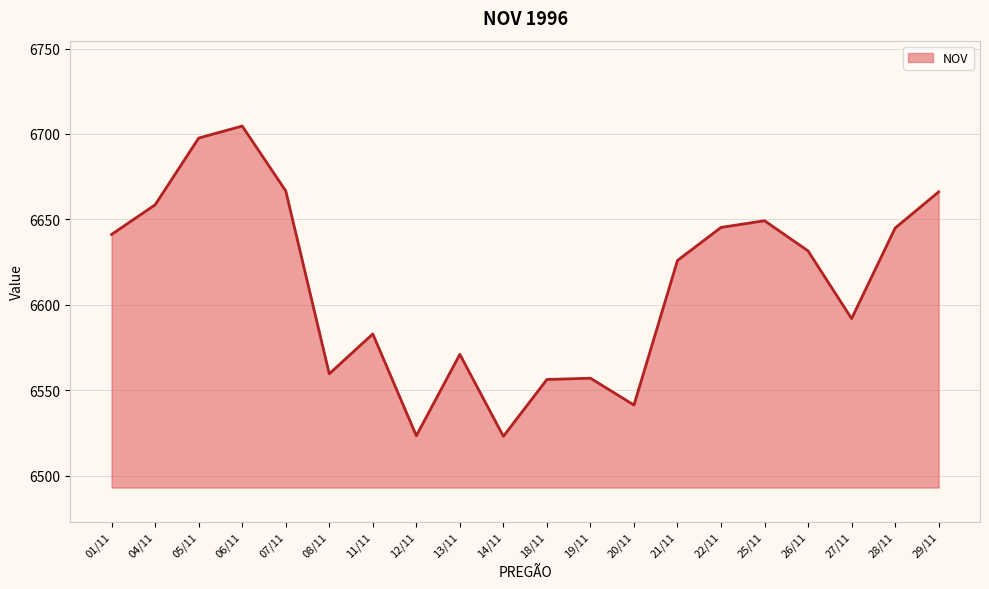

Approximately how many times larger is the value at 01/11 compared to 08/11?

1.0